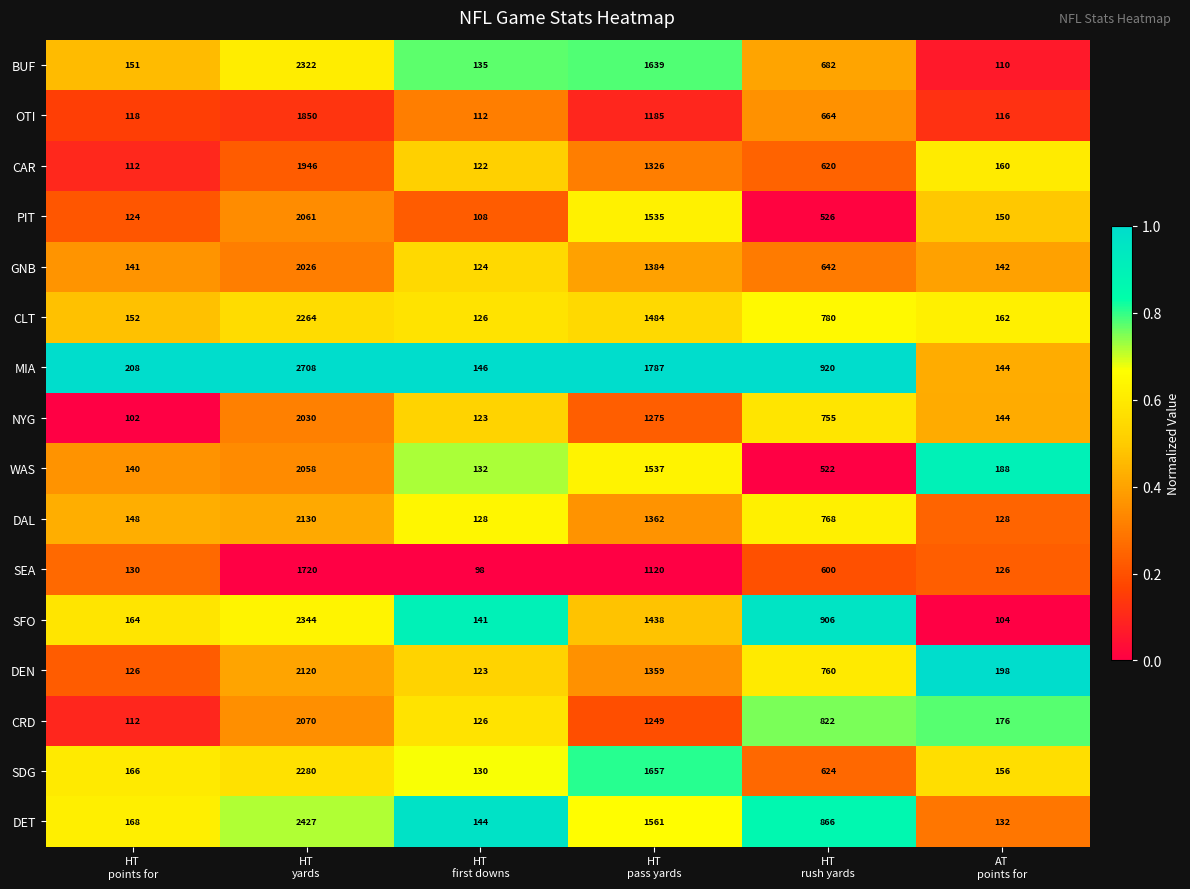

Which series has the widest spread of values?

MIA